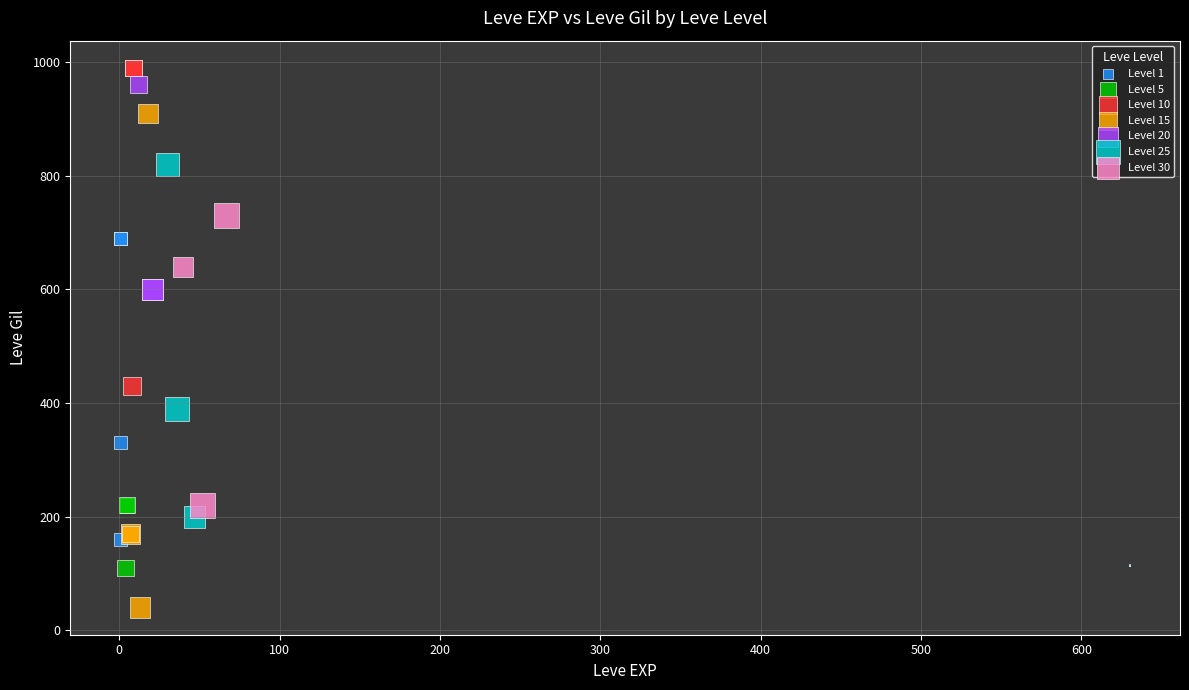

Which series reaches the maximum Y coordinate?

Level 10